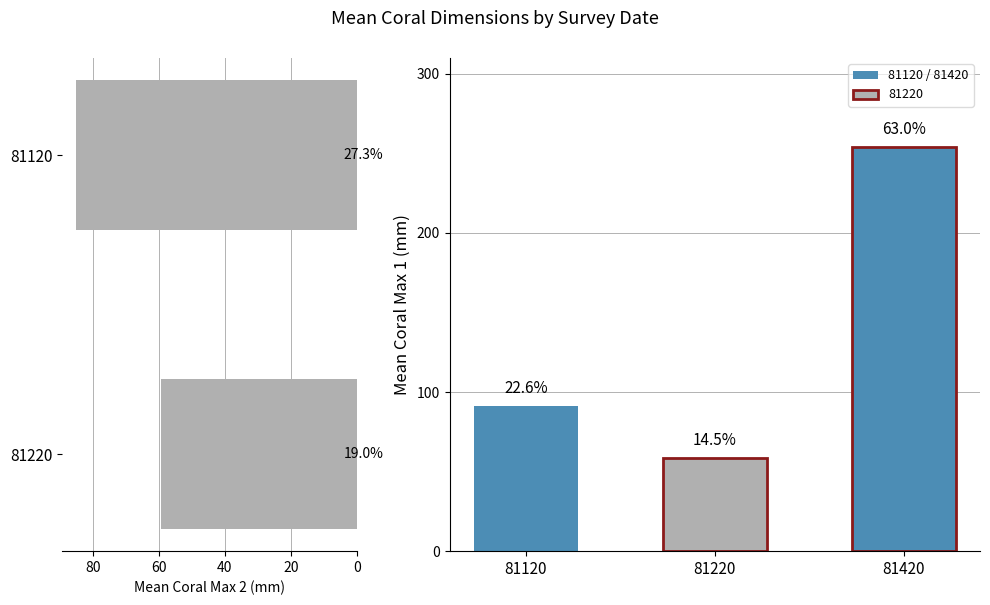

What is the change in value from 81220 to 81120?

+25.8